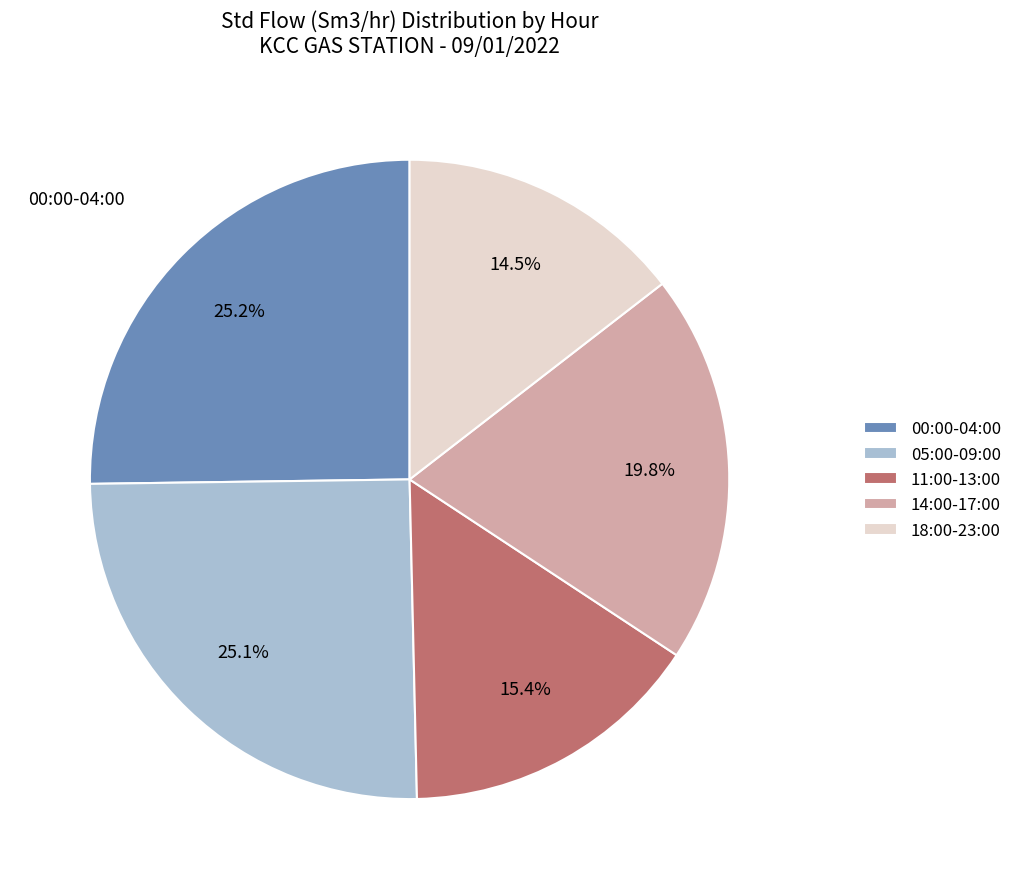

What percentage is NOT represented by 14:00-17:00?

80.2%